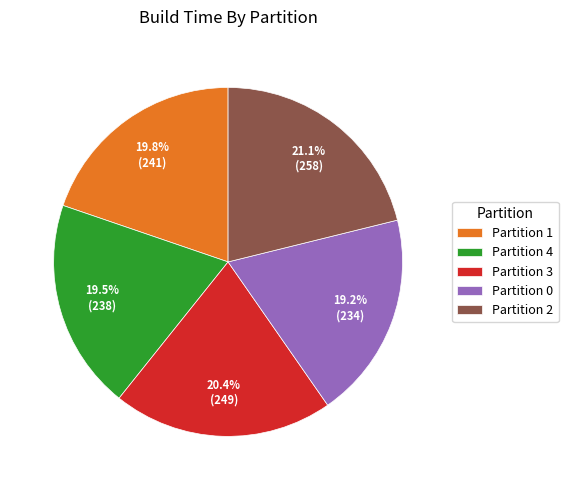

Count the number of slices in the pie.

5